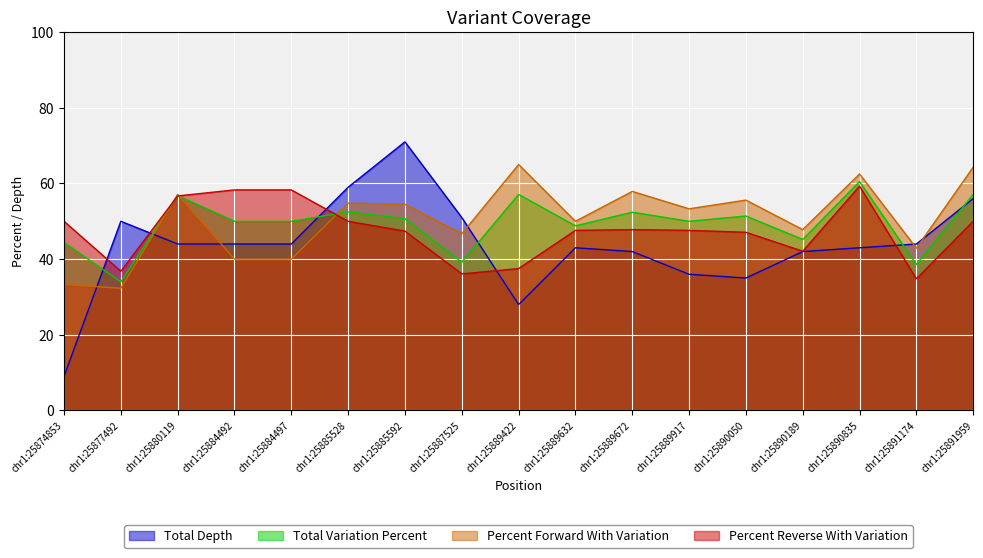

Is the value of Total Variation Percent at chr1:25890050 greater than the value of Percent Reverse With Variation at chr1:25885528?

Yes